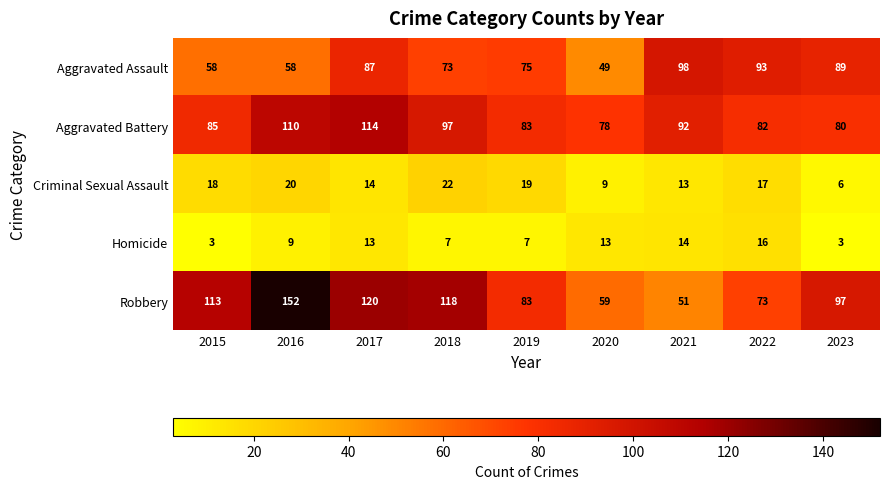

Rank the series by their maximum value, from lowest to highest.

Homicide, Criminal Sexual Assault, Aggravated Assault, Aggravated Battery, Robbery